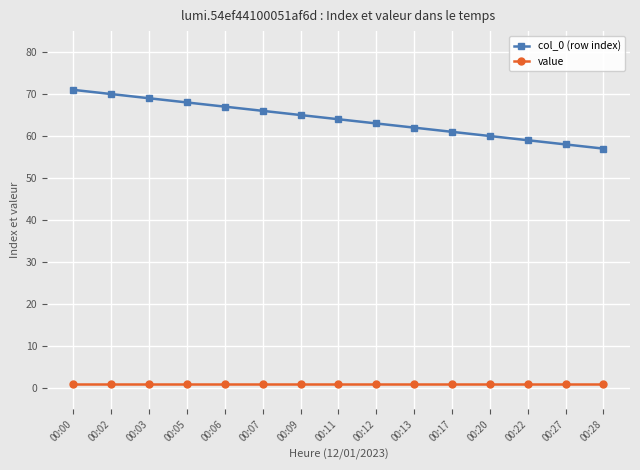

Reading left to right, transcribe all the data shown in this chart.

col_0 (row index): 71	70	69	68	67	66	65	64	63	62	61	60	59	58	57
value: 1	1	1	1	1	1	1	1	1	1	1	1	1	1	1